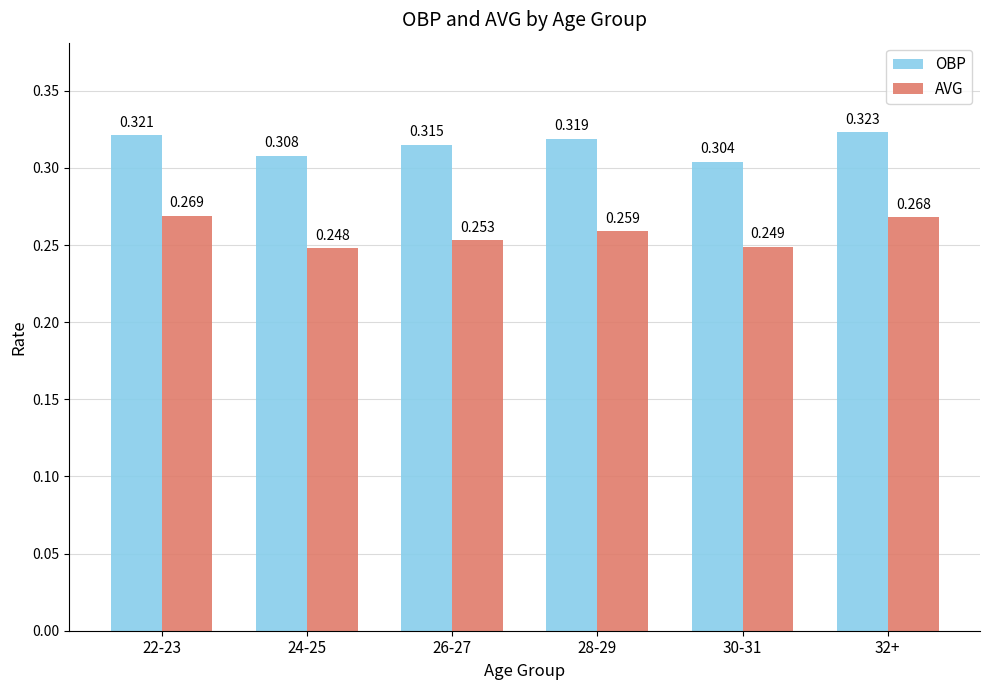

Rank the series by their maximum value, from lowest to highest.

AVG, OBP